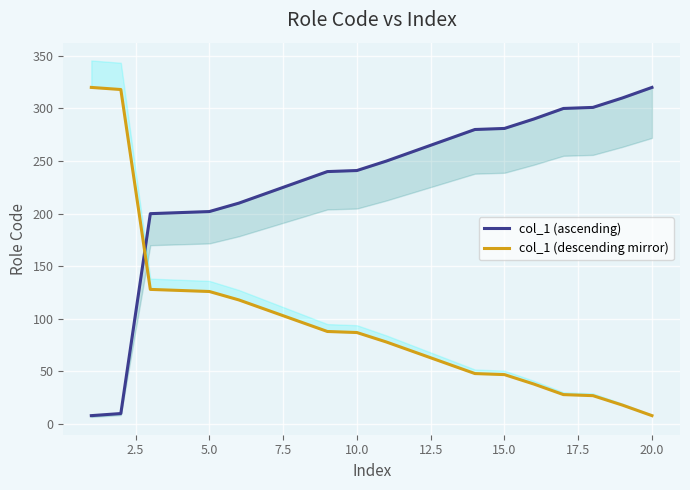

Which series changed the most between 0.0 and 14?

col_1 (ascending)